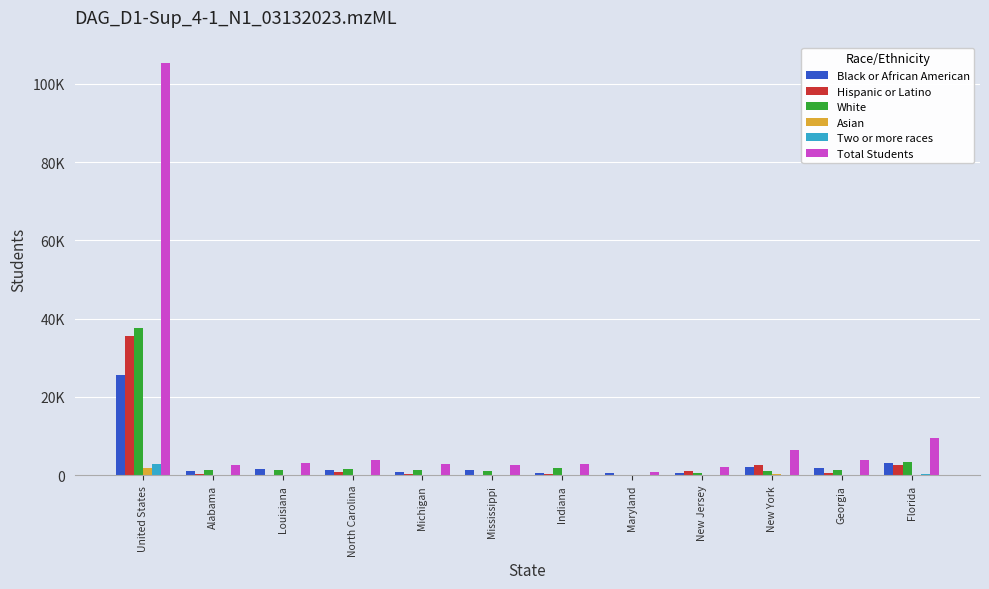

What is the maximum value for Two or more races?

2744